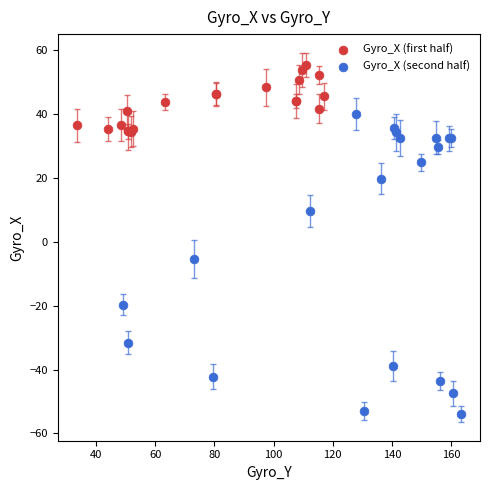

Which series has the widest spread of Y values?

Gyro_X (second half)